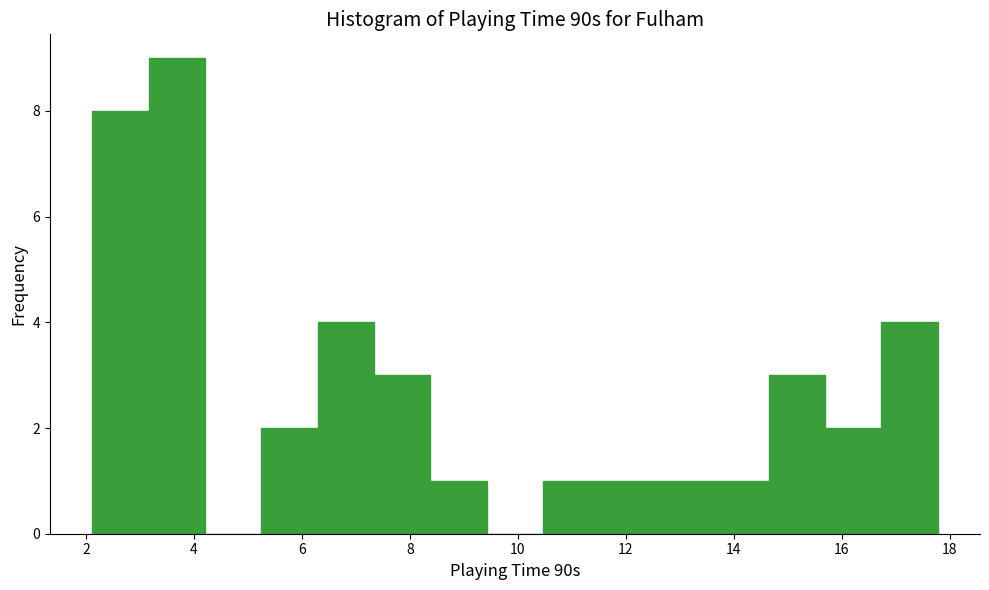

What is the height of the bar covering 7.4 to 8.4 on the x-axis? Neither the bar edges nor the heights are printed on the chart, so give them approximately, as read against the axes.

3